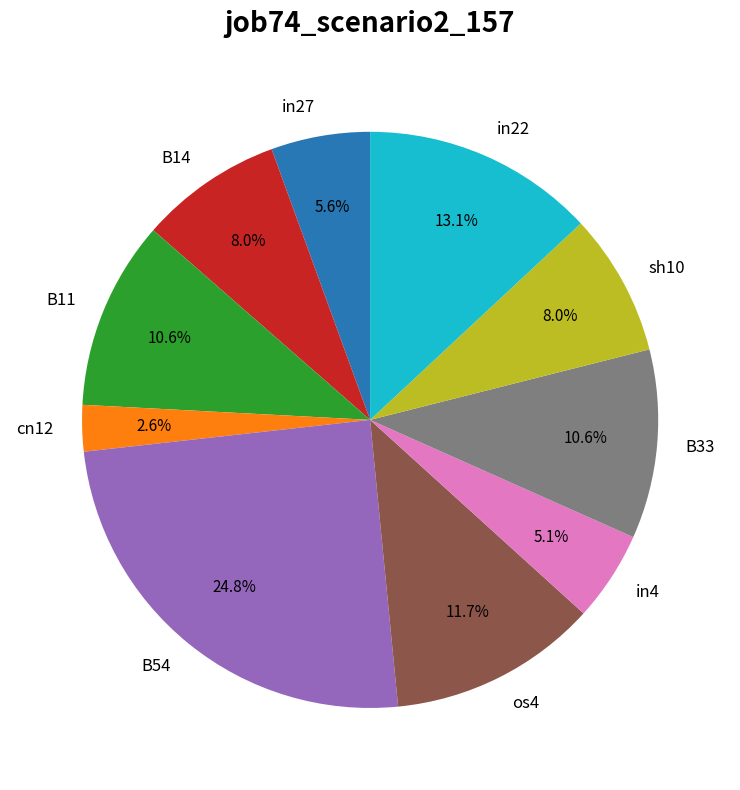

What is the largest slice in the pie chart?

B54